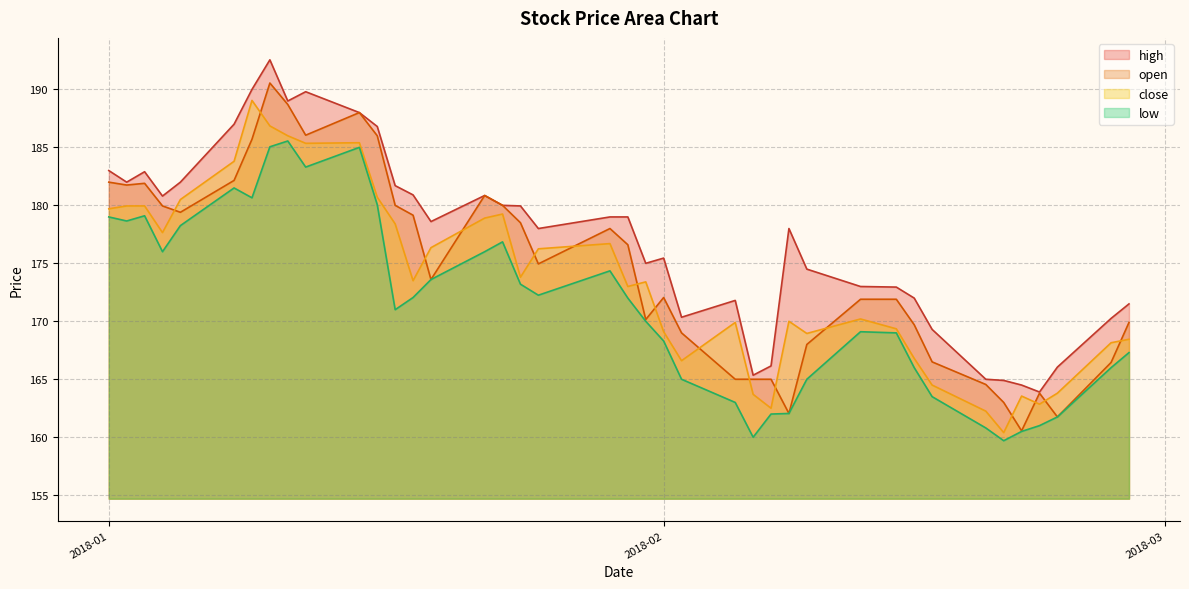

What are all the series names shown in the legend?

high, open, close, low